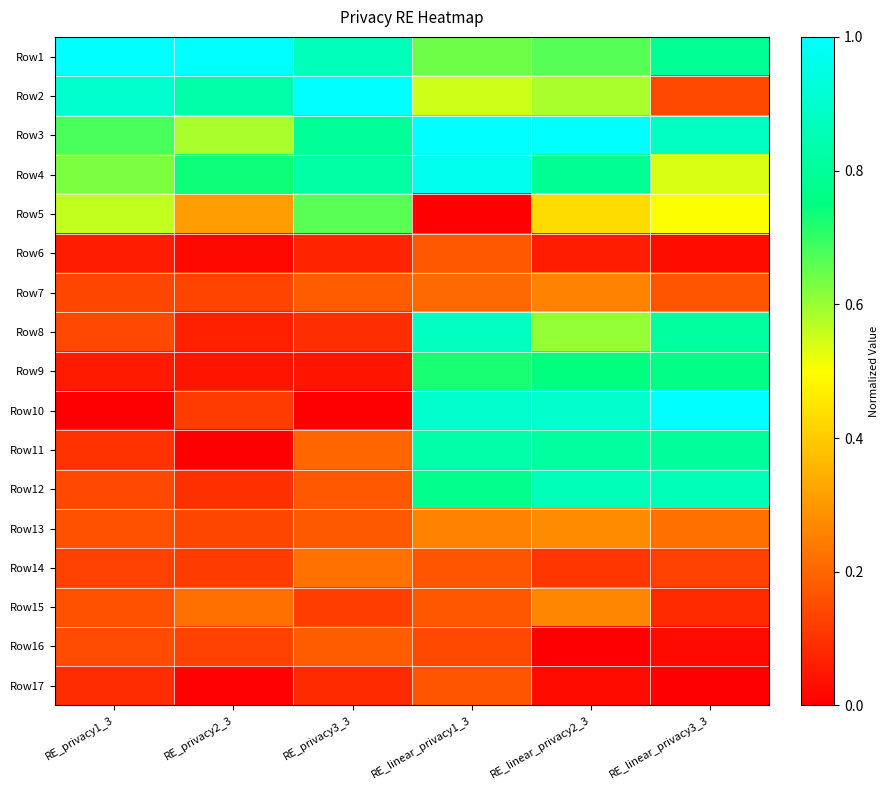

List the series in order of their peak value, highest first.

Row1, Row2, Row3, Row10, Row4, Row8, Row12, Row11, Row9, Row5, Row13, Row15, Row7, Row14, Row16, Row6, Row17